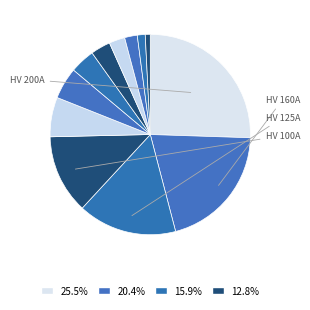

Which slice is the largest?

HV 200A